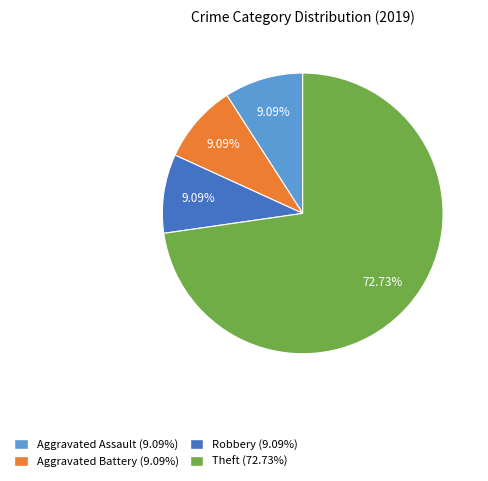

Count the number of slices in the pie.

4